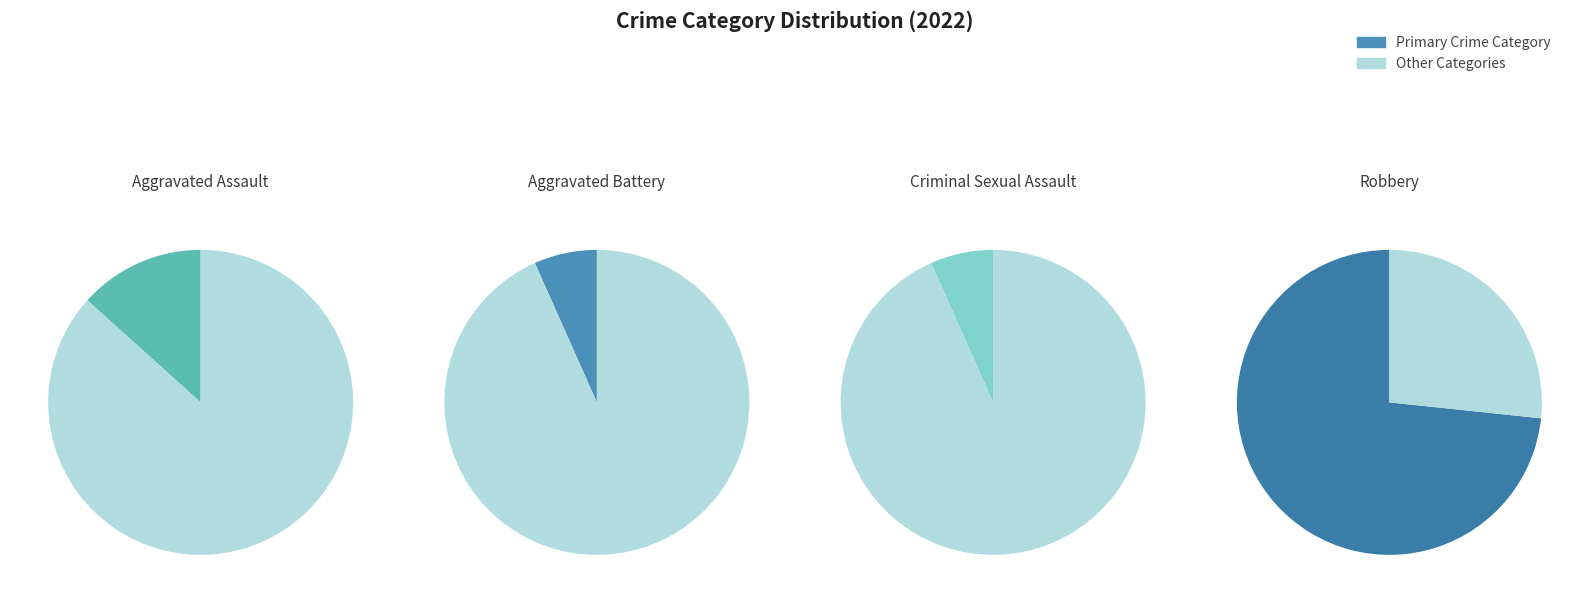

How many segments does this pie chart have?

4